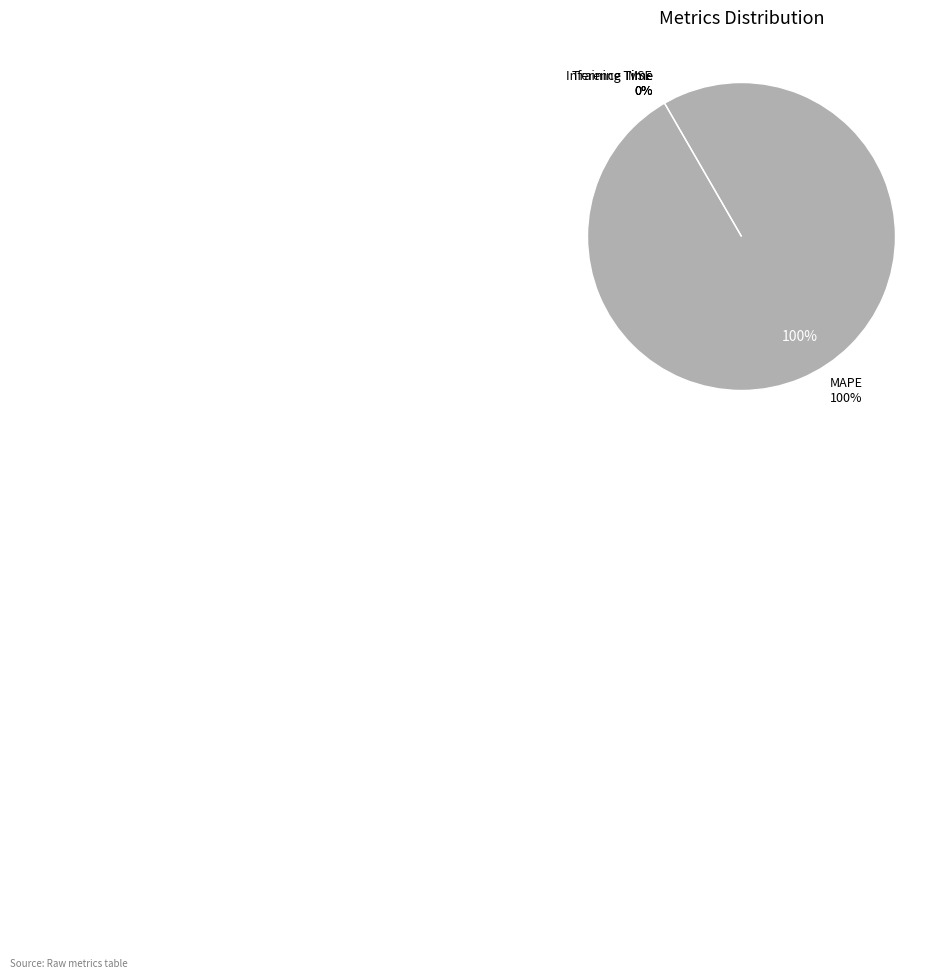

Which has a higher value, Inference Time or MSE?

Inference Time